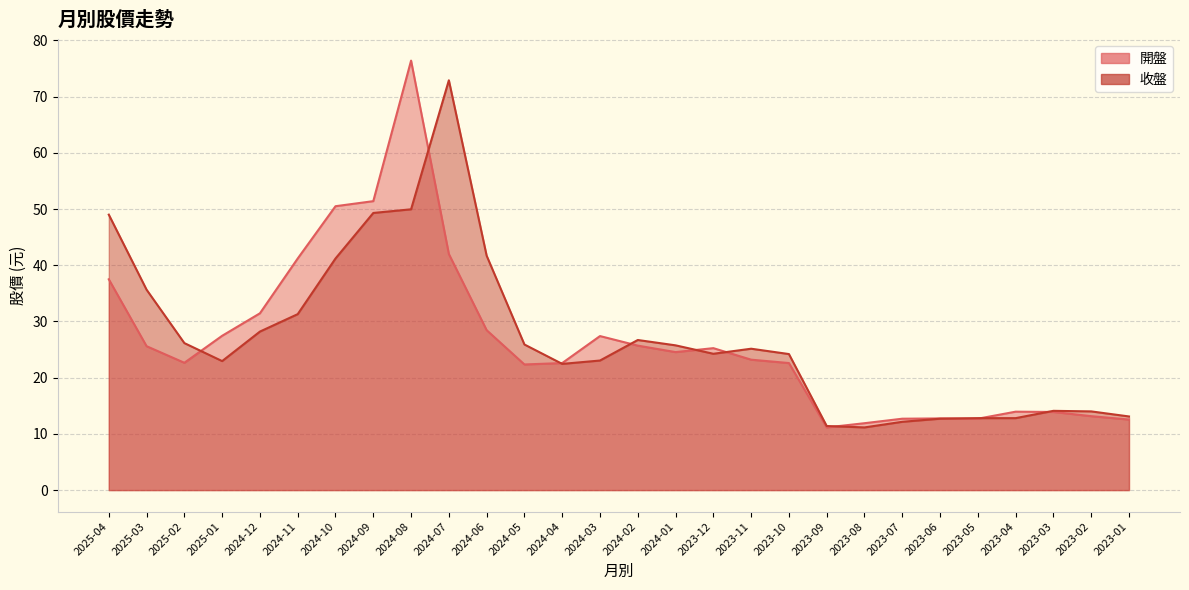

What is the smallest value displayed?

11.2